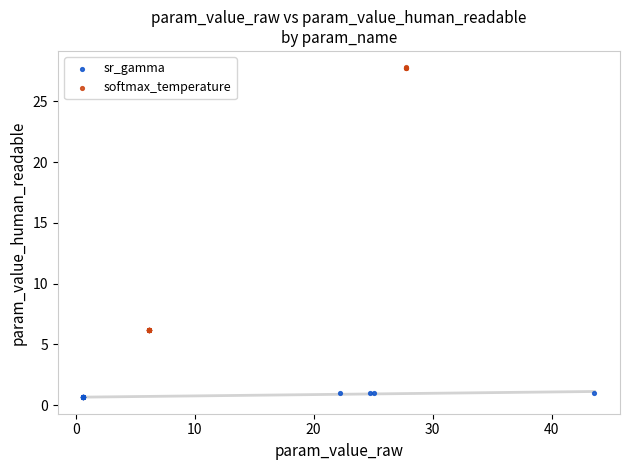

Which series contains the lowest Y value?

sr_gamma